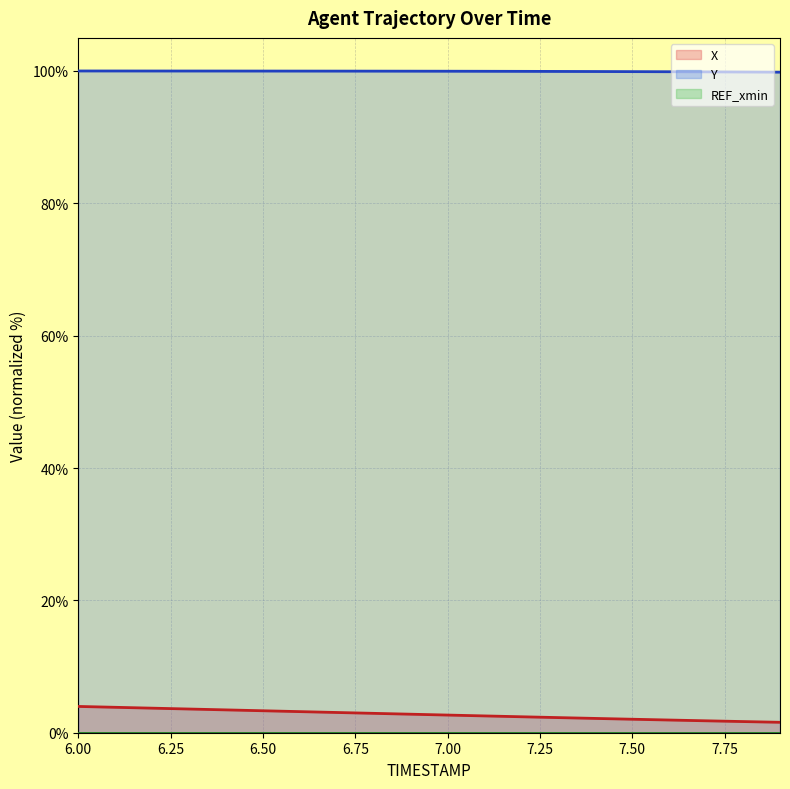

What is the sum of the X values at 6.7 and 7.8?

4.7